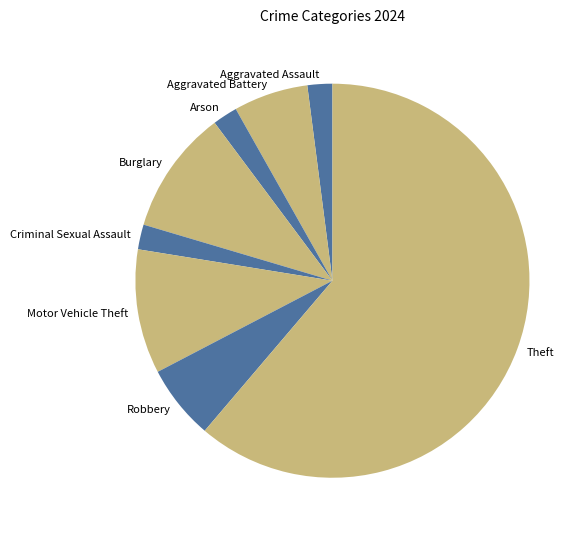

What is the largest slice in the pie chart?

Theft